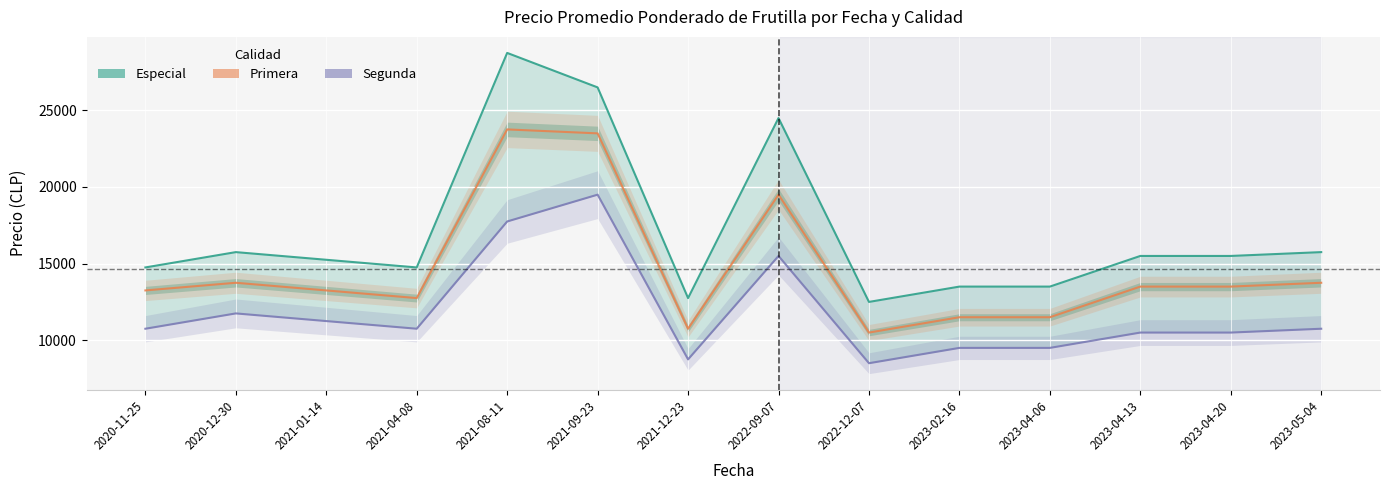

Which category has the highest value in the Especial series?

2021-08-11